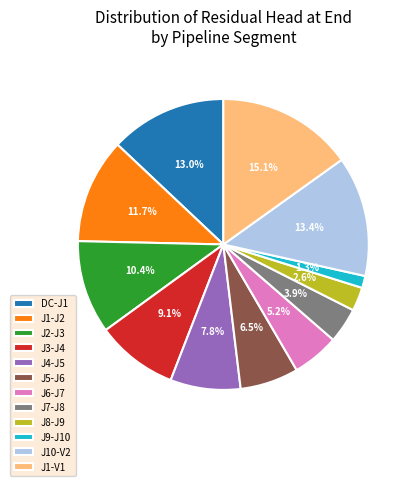

To the nearest percent, what is the average slice percentage?

8%